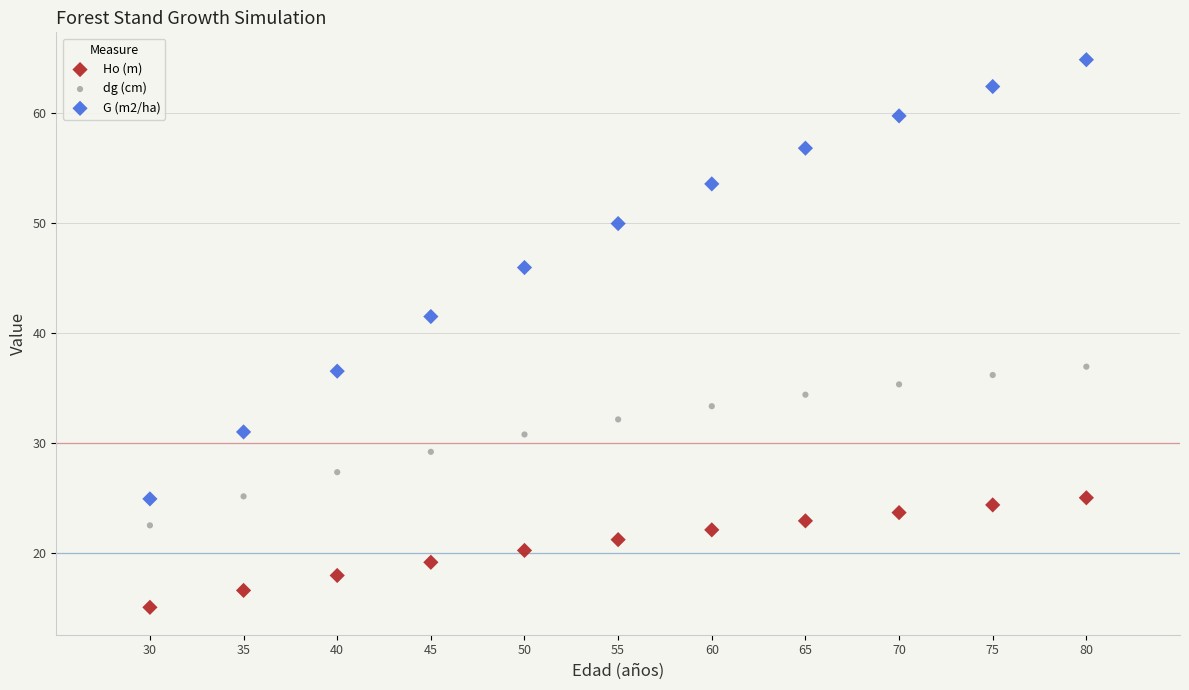

Which series reaches the minimum Y coordinate?

Ho (m)